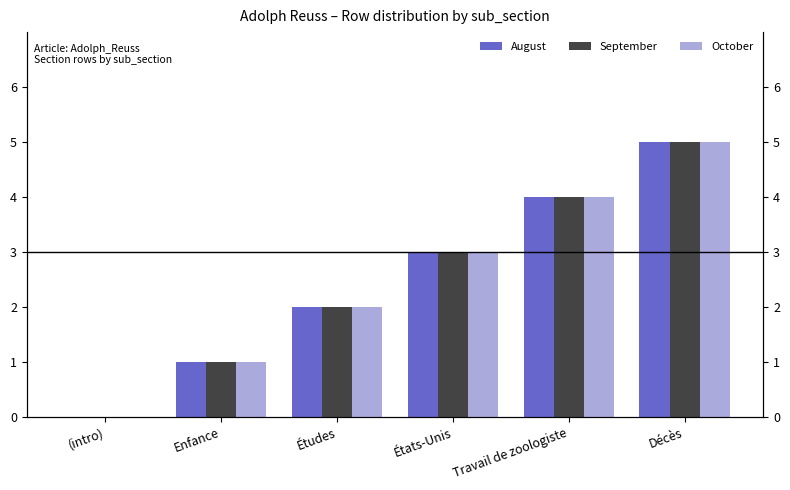

Reading right to left, what are all the values shown in this chart?

August: 5	4	3	2	1	0
September: 5	4	3	2	1	0
October: 5	4	3	2	1	0